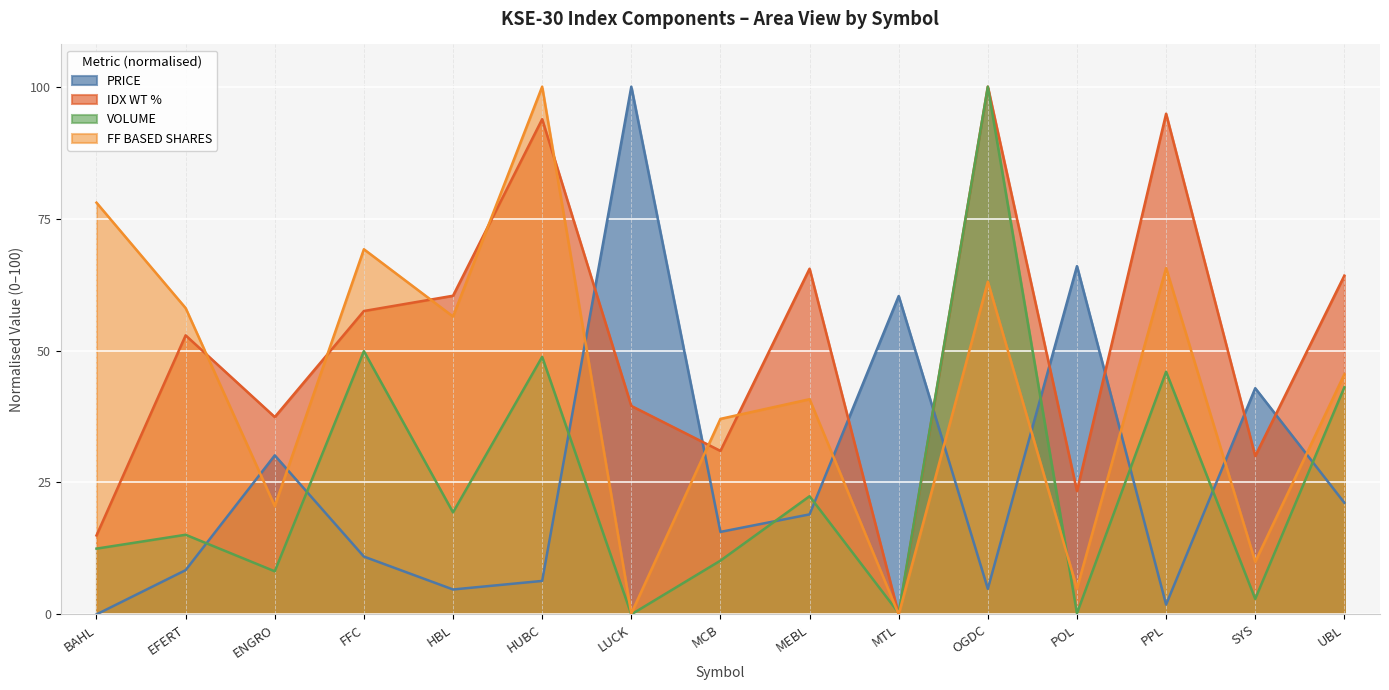

Between which two adjacent categories do IDX WT % and FF BASED SHARES first intersect?

EFERT and ENGRO